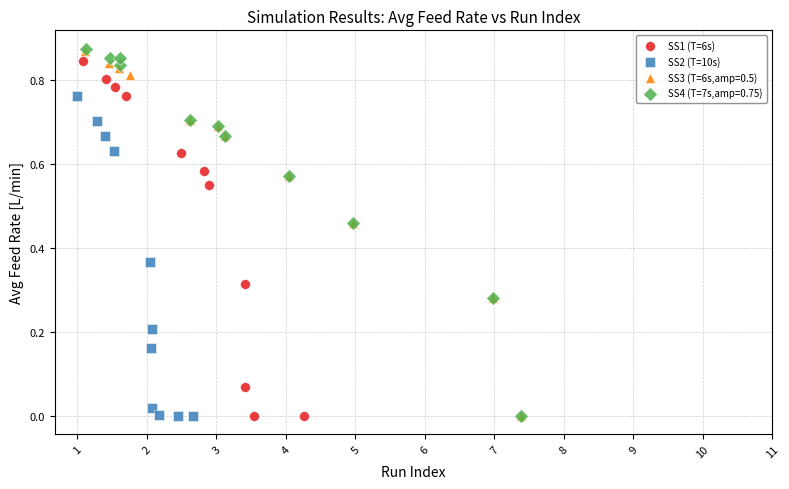

What are all the series names shown in the legend?

SS1 (T=6s), SS2 (T=10s), SS3 (T=6s,amp=0.5), SS4 (T=7s,amp=0.75)